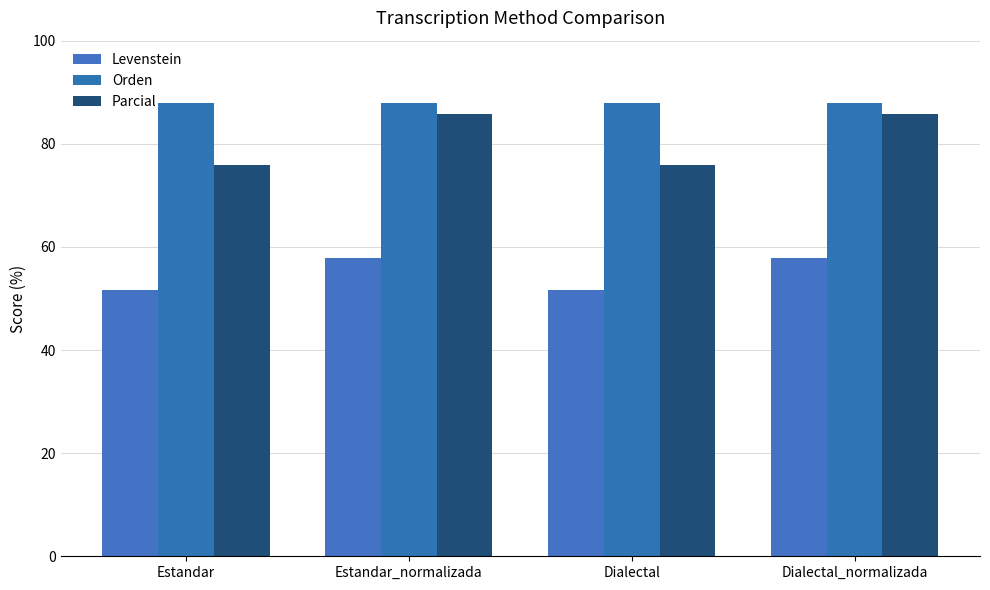

List the series in order of their overall mean, lowest first.

Levenstein, Parcial, Orden